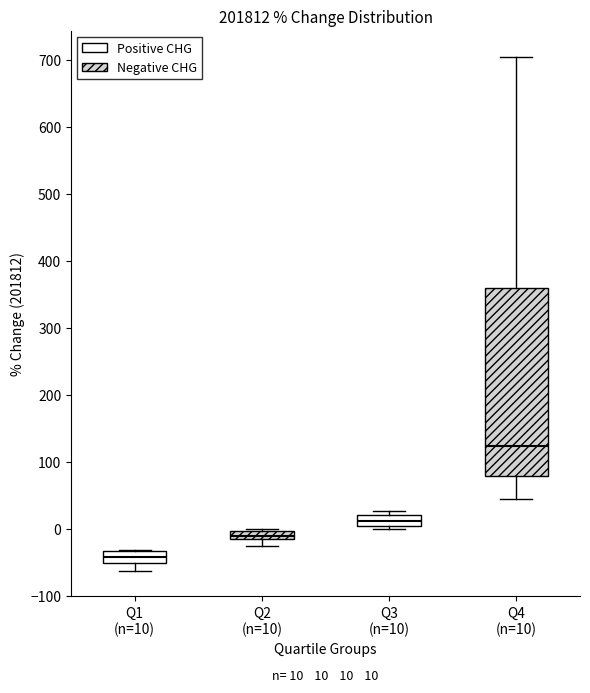

Which box has the lowest median line?

Q1 (n=10)